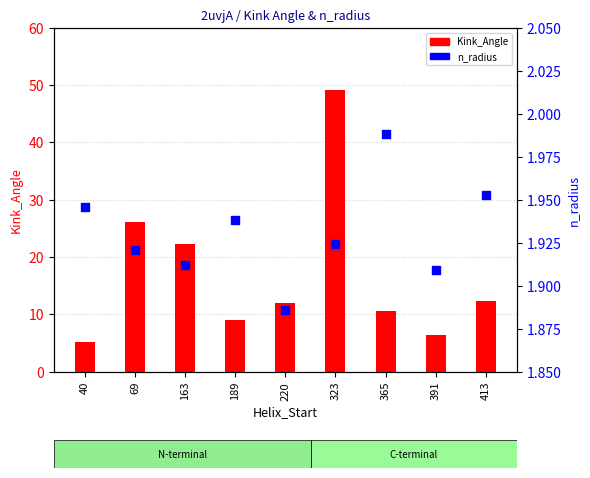

Is the value of n_radius at 220 greater than the value of Kink_Angle at 323?

No